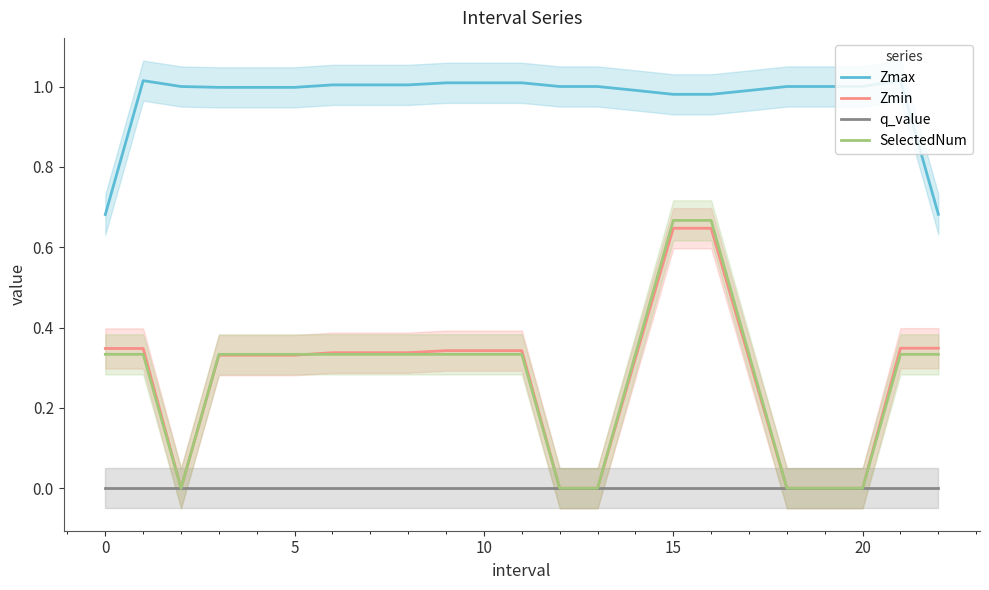

How many positive values does the Zmin series have?

17